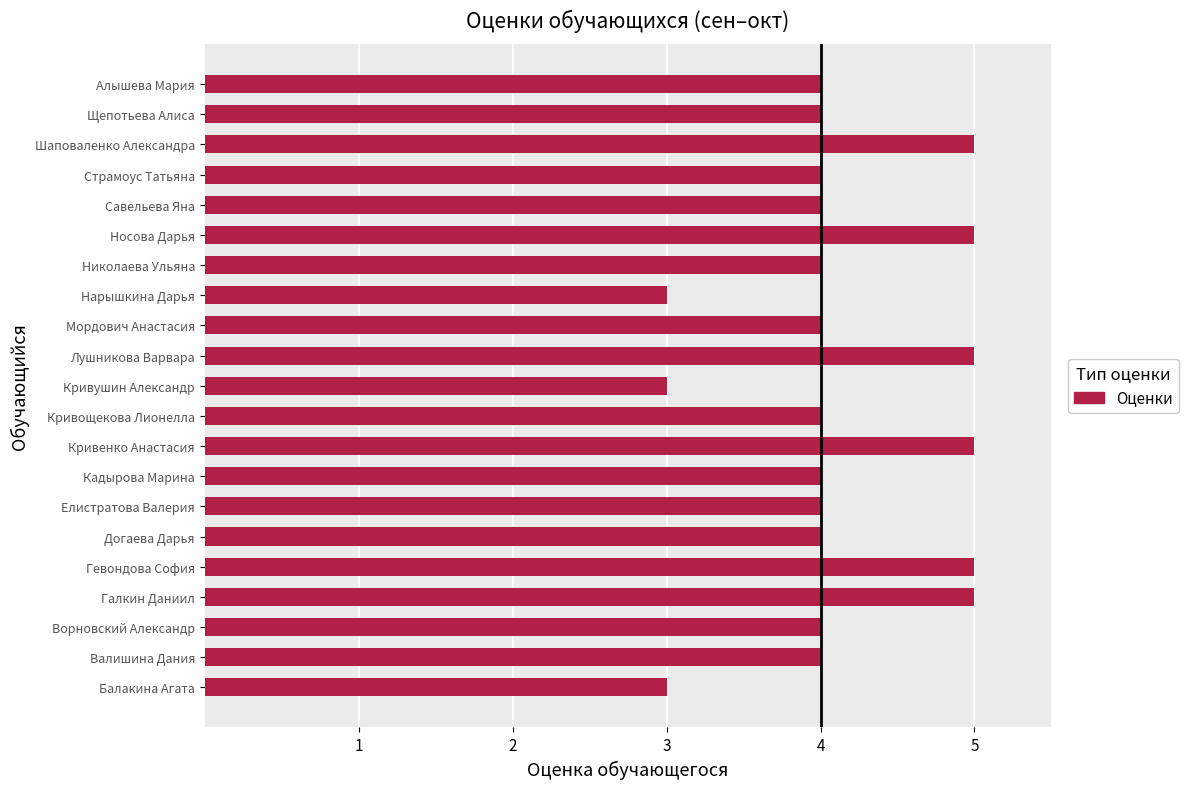

What is the sum of the values at Алышева Мария and Страмоус Татьяна?

8